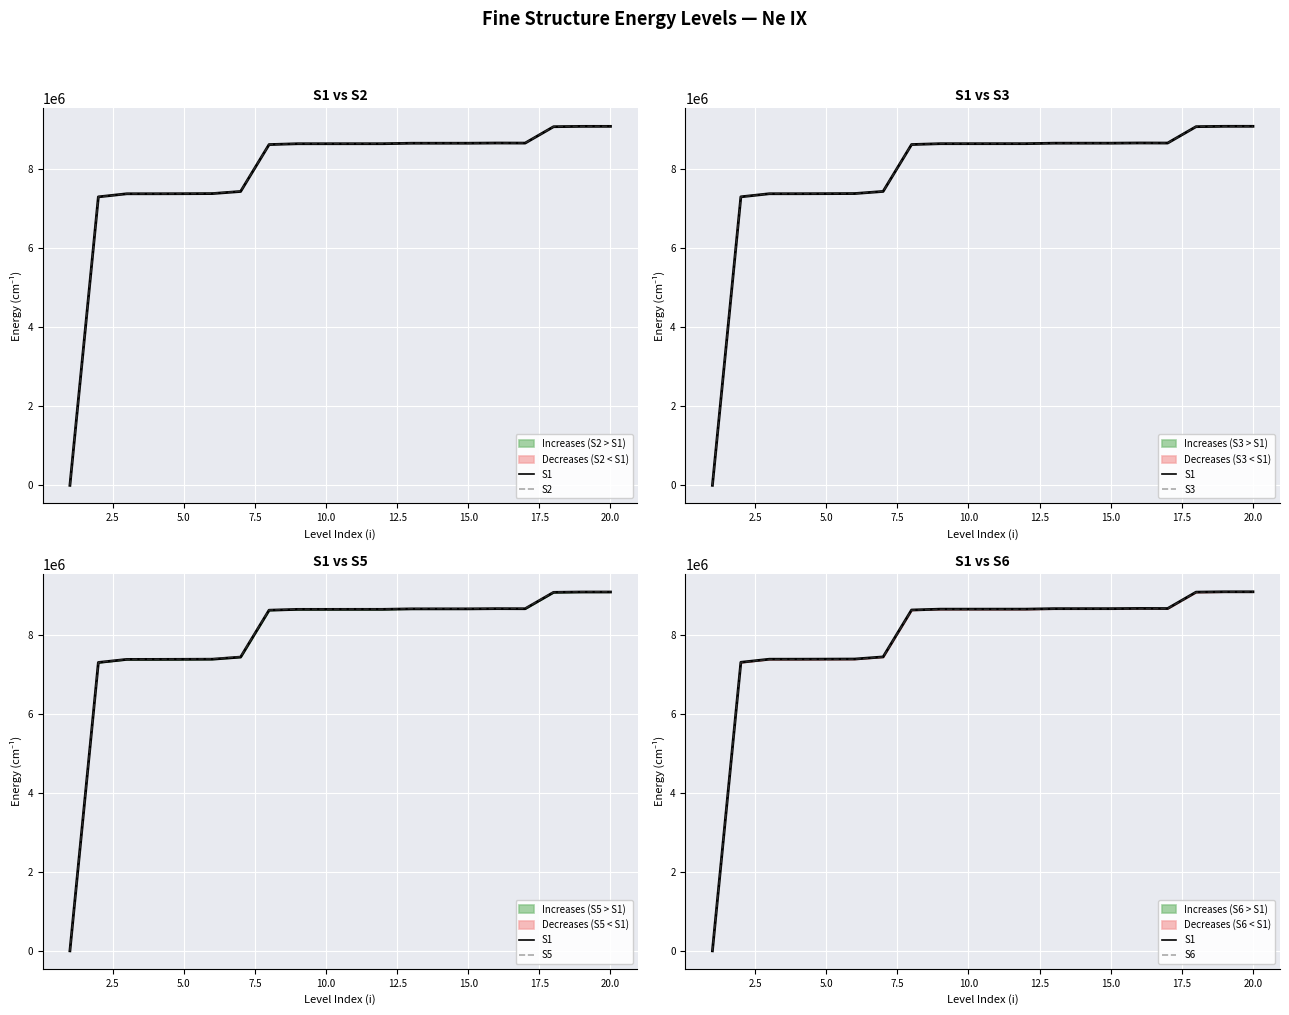

Which series has the largest total across all categories?

S5